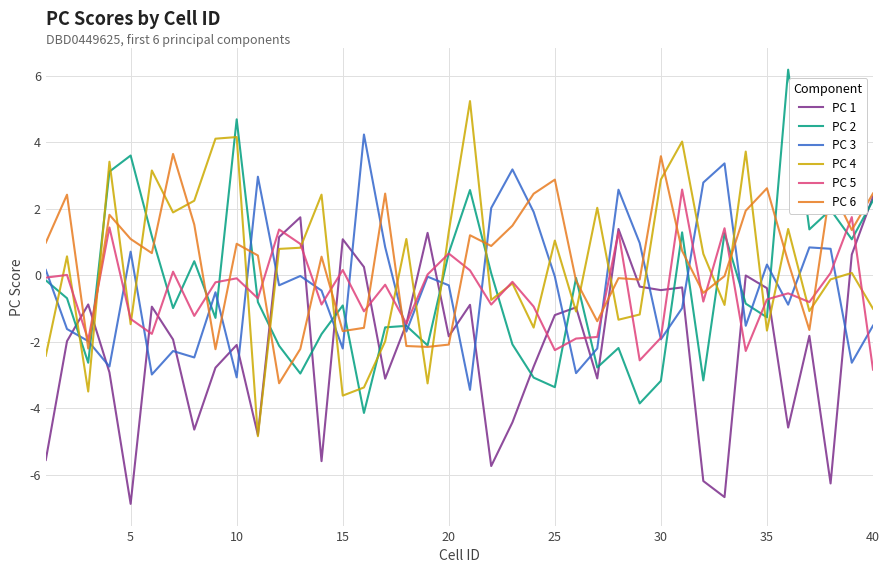

True or false: PC 1 and PC 3 cross at least once.

True